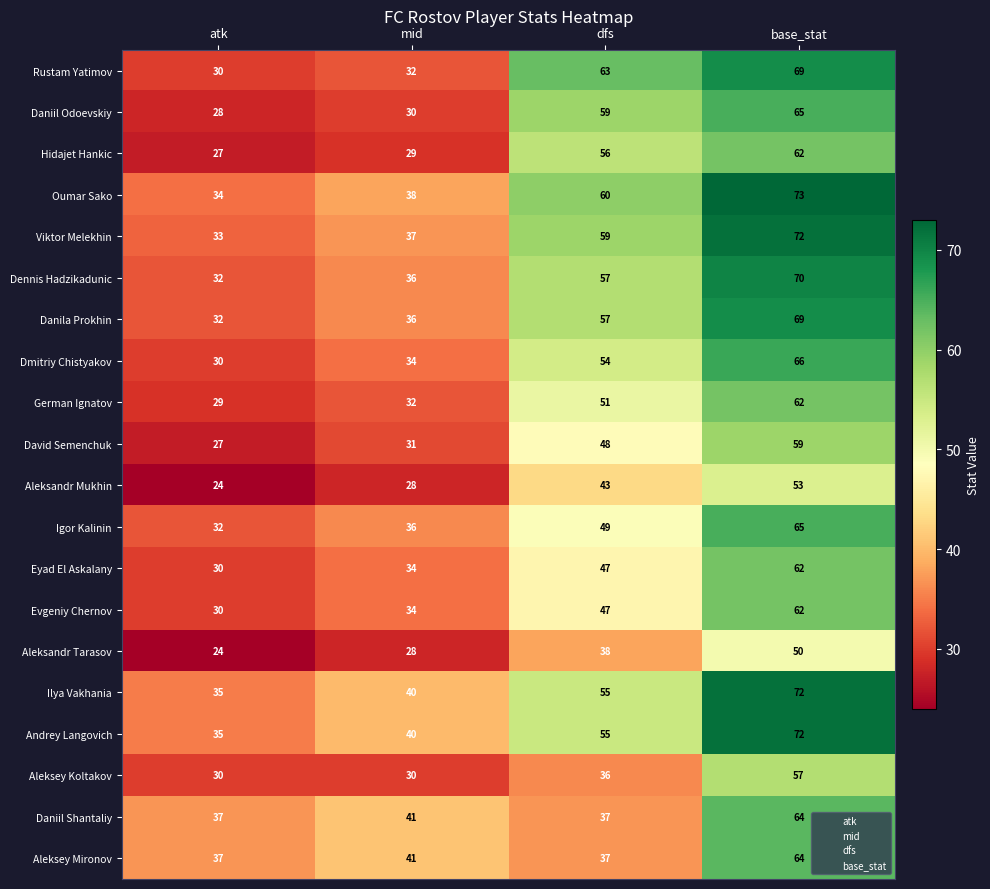

What is the difference between the second highest and second lowest values in the Andrey Langovich series?

15